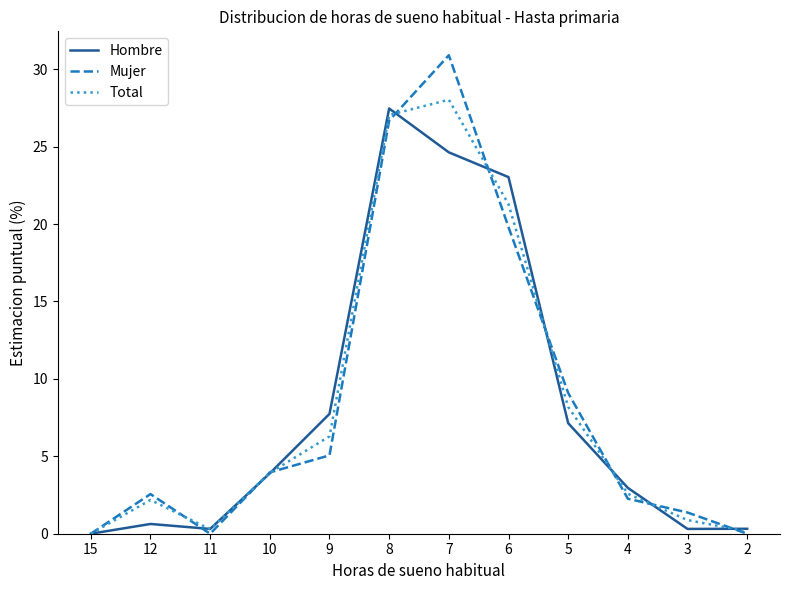

True or false: Hombre and Mujer cross at least once.

True